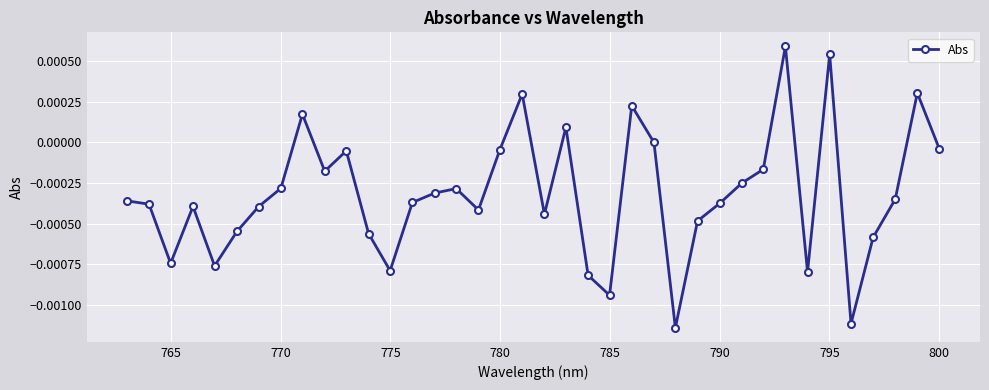

How many points are higher than both their immediate neighbors (excluding endpoints)?

10